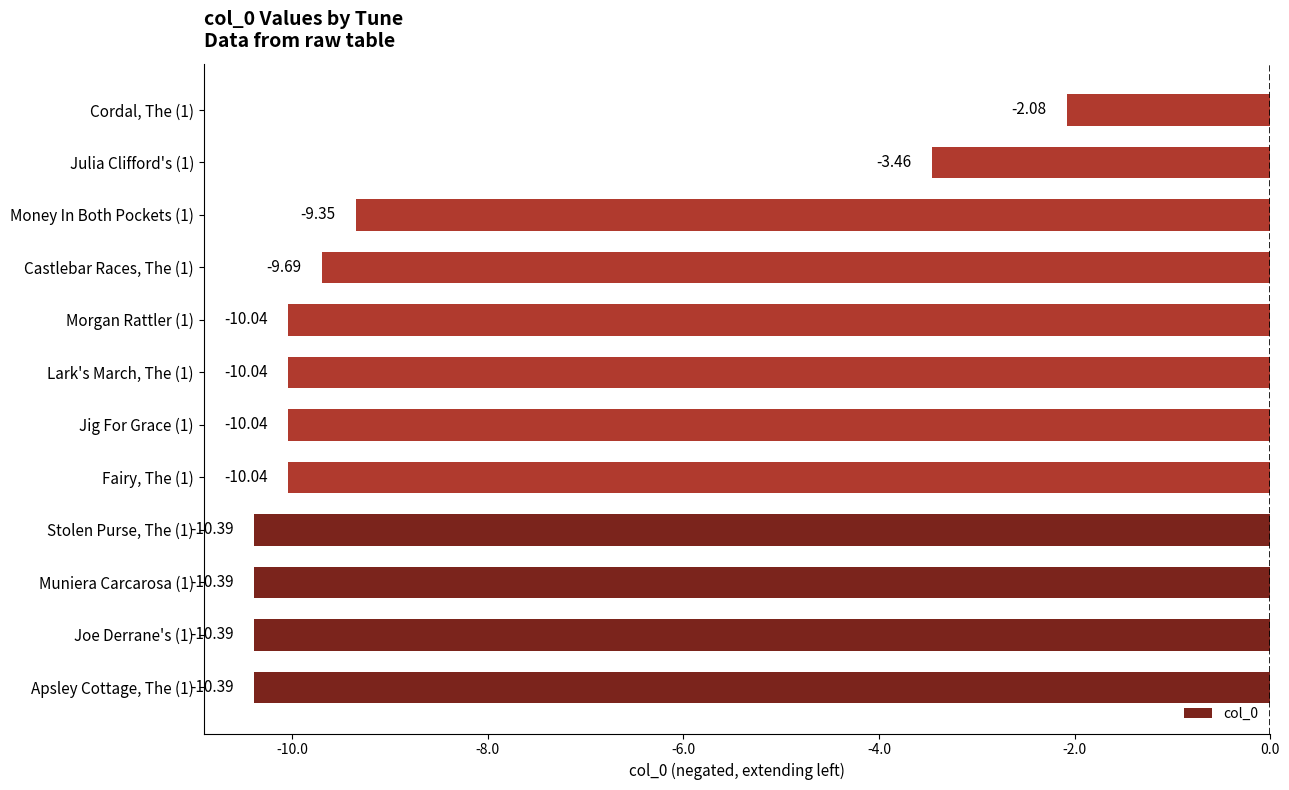

What is the difference between the values at Money In Both Pockets (1) and Muniera Carcarosa (1)?

1.0